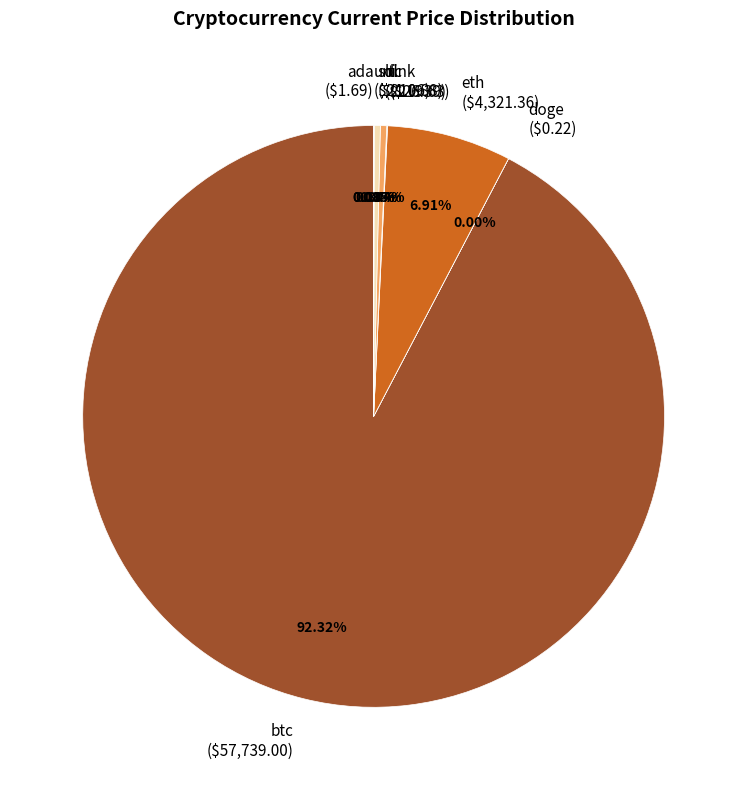

Is eth the majority of the pie?

No